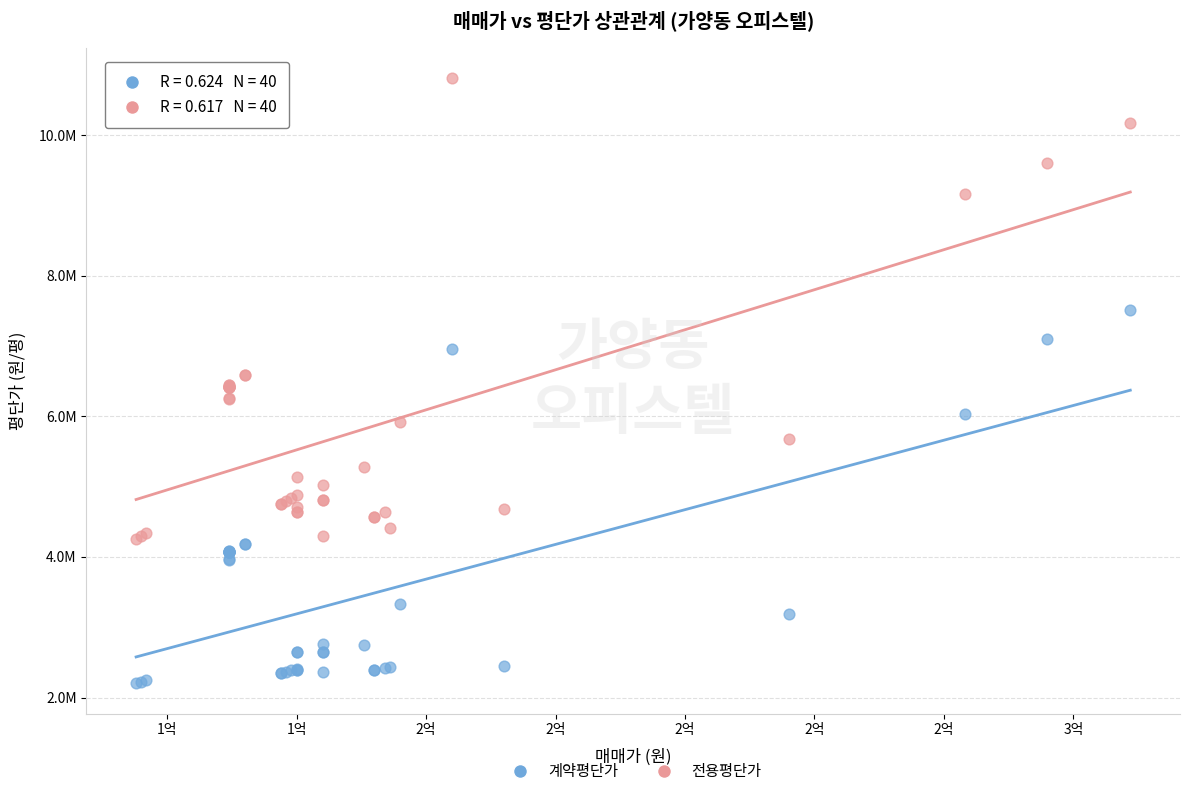

What are all the series names shown in the legend?

계약평단가, 전용평단가